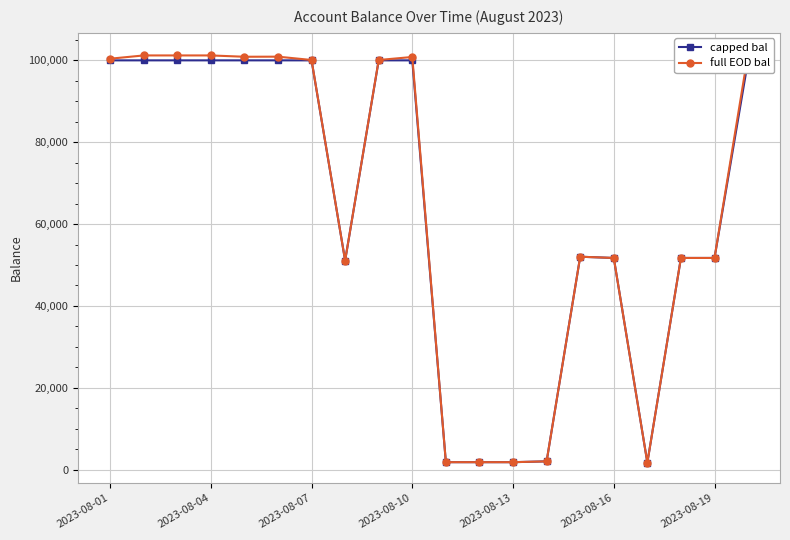

Which series has the widest spread of values?

full EOD bal